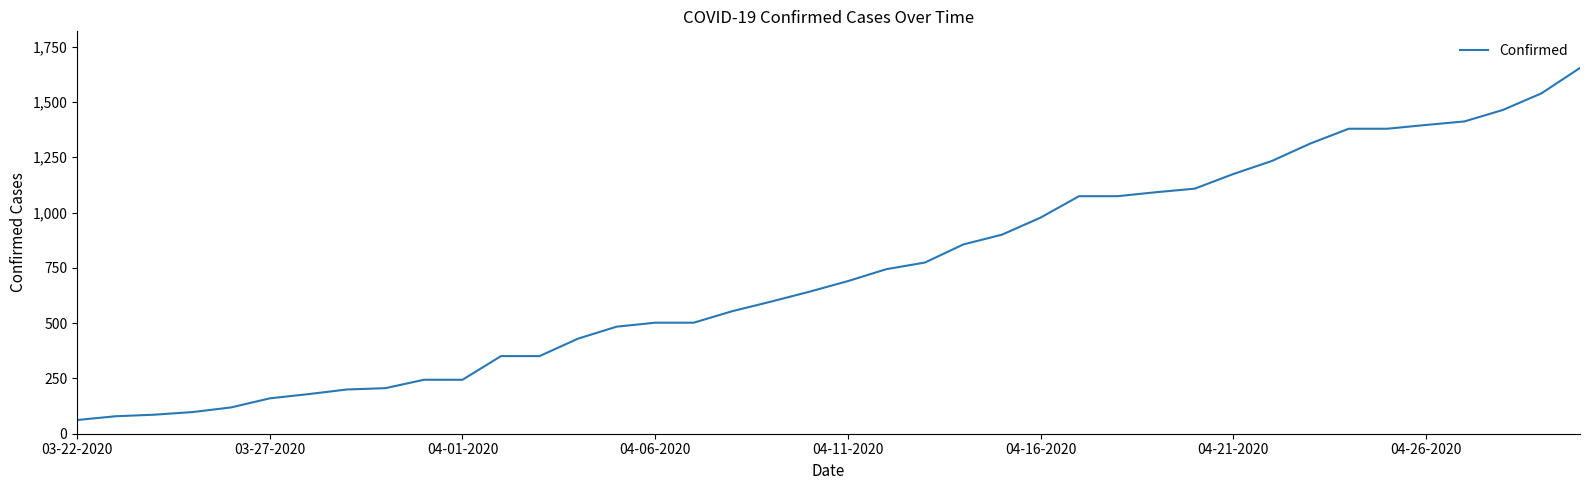

What is the difference between the maximum and minimum values?

1592